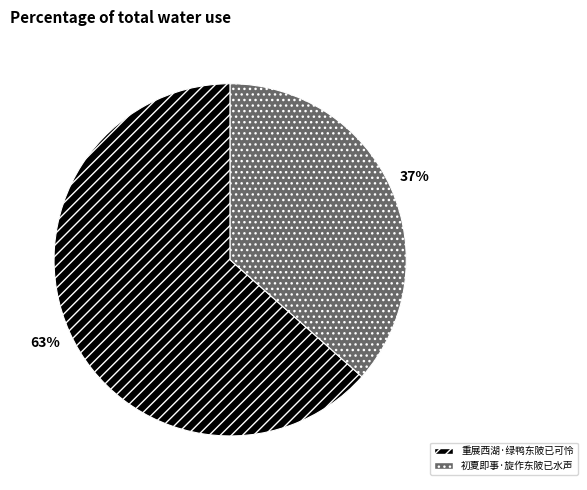

Combined, do 重展西湖·绿鸭东陂已可怜 and 初夏即事·旋作东陂已水声 account for over 50%?

Yes